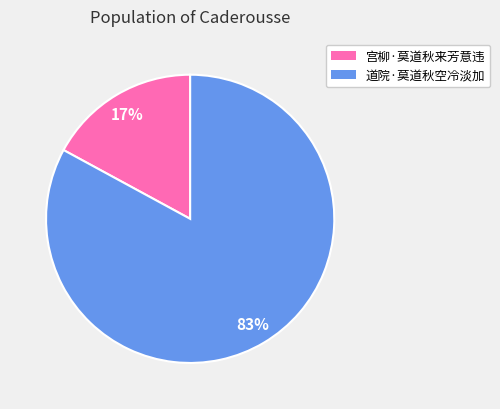

Rank the categories by value from lowest to highest.

宫柳·莫道秋来芳意违, 道院·莫道秋空冷淡加